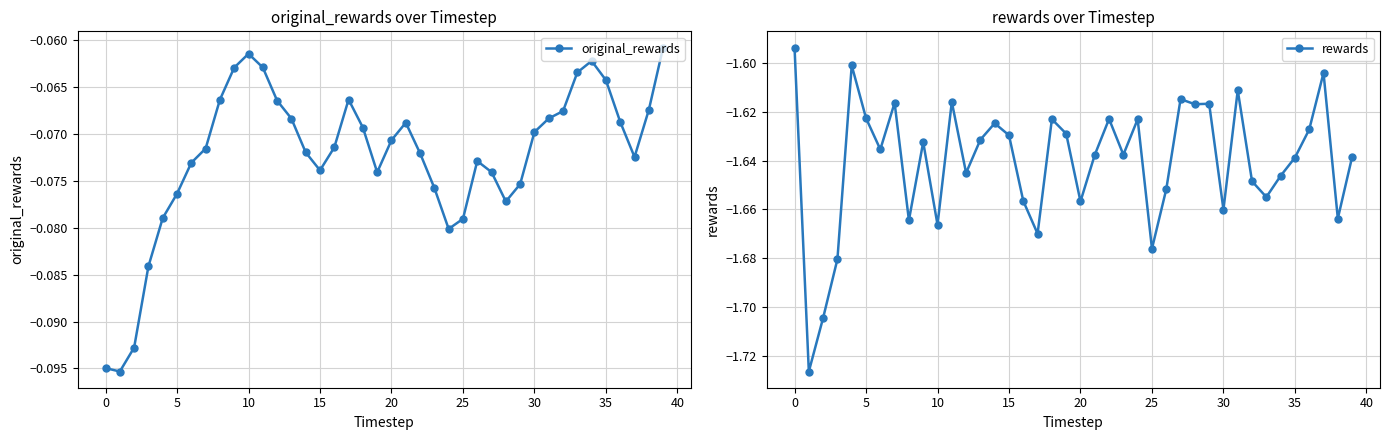

Is it true that rewards equals -1.6 at 13?

True